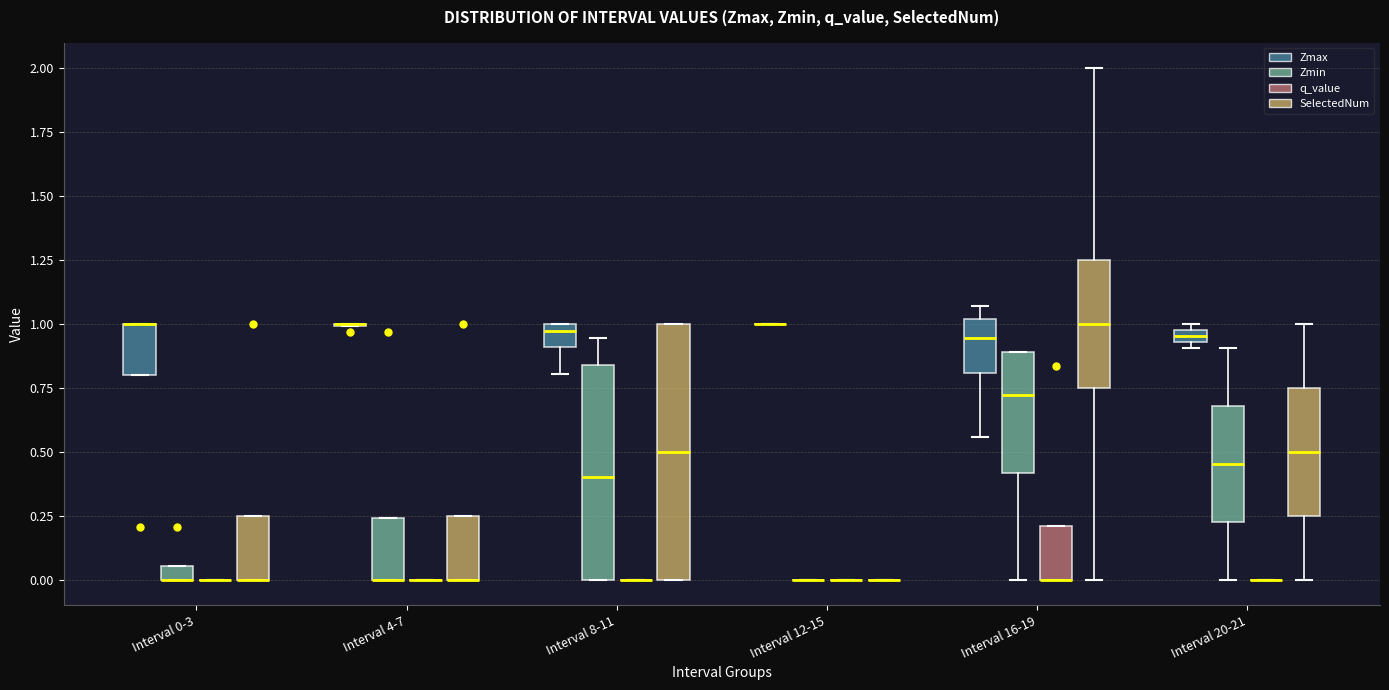

Where is the upper edge of the box for Interval 16-19 (Zmax) on the y-axis? The values are not printed on the chart, so give them approximately, as read against the axis.

1.00